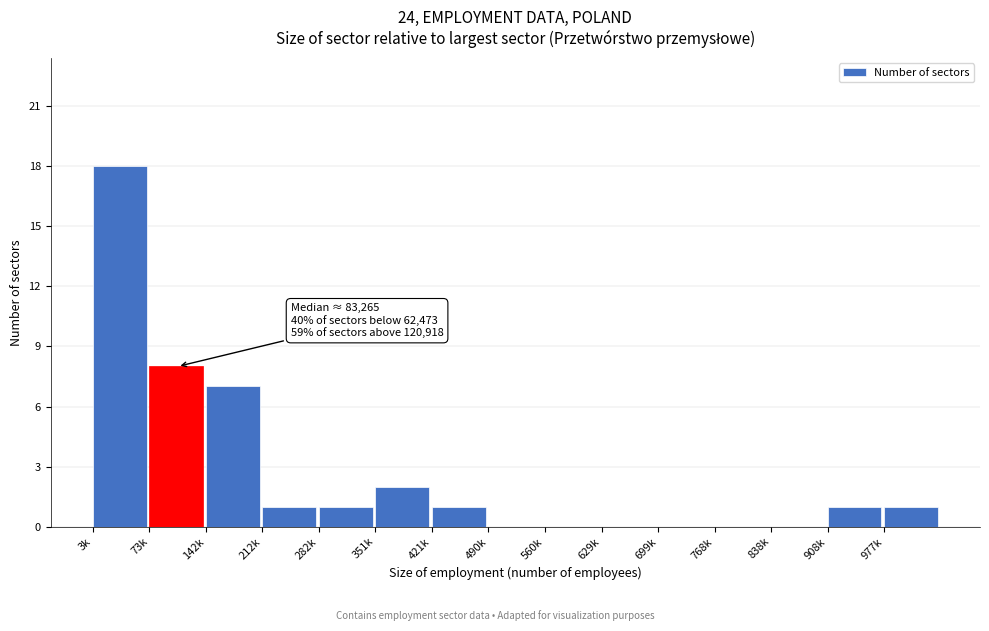

Reading left to right, list all the values displayed in this chart.

3k=18	73k=8	142k=7	212k=1	282k=1	351k=2	421k=1	490k=0	560k=0	629k=0	699k=0	768k=0	838k=0	908k=1	977k=1